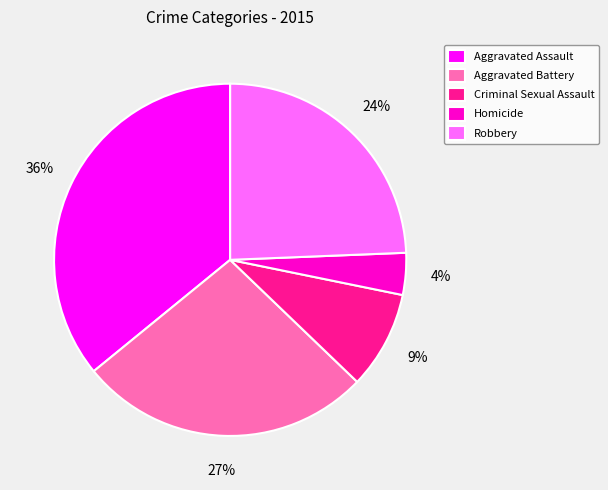

To the nearest percent, what is the combined percentage of Aggravated Battery and Criminal Sexual Assault?

36%